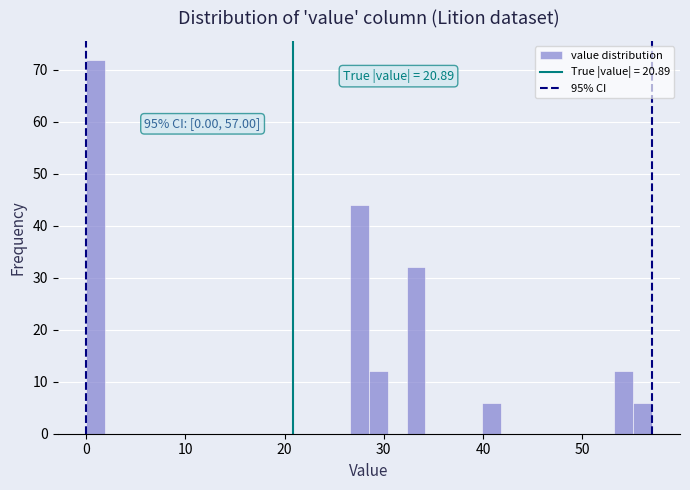

Read against the x-axis, roughly where is the centre of the tallest bar?

1